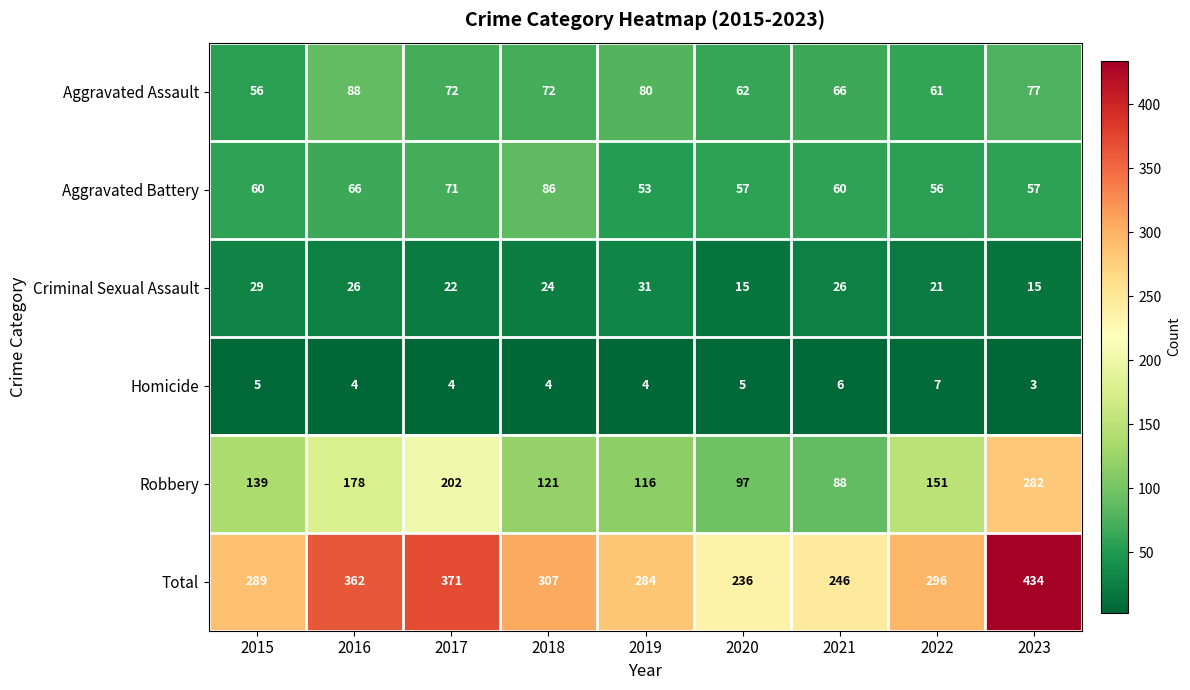

Which label corresponds to the largest value in the chart?

2023